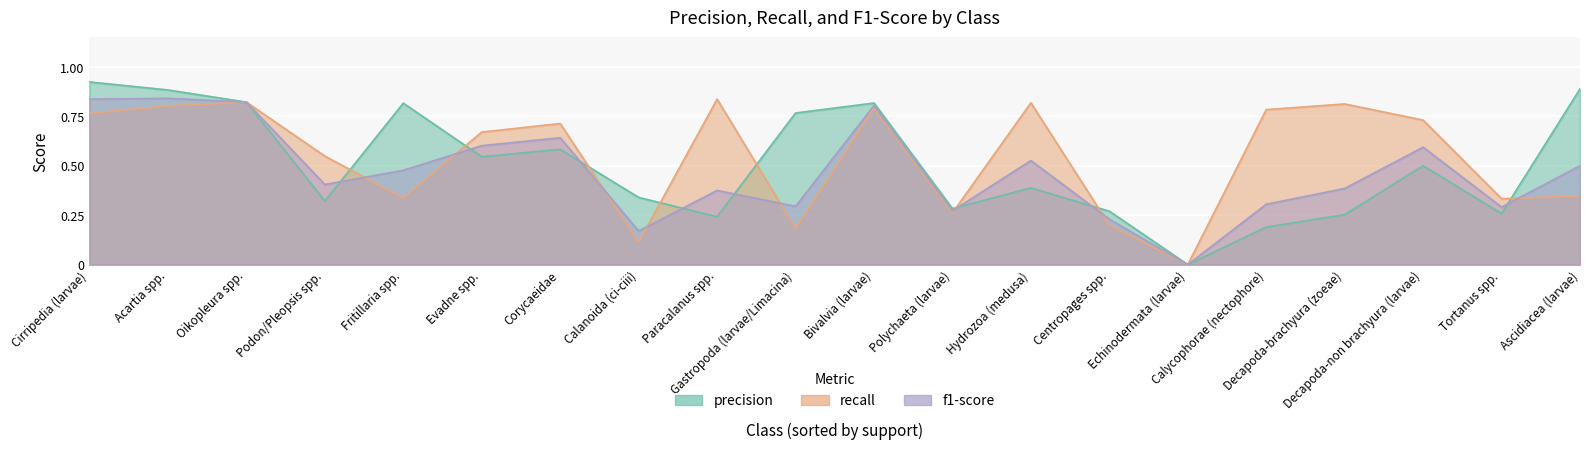

After their last crossing, which series has the higher values: recall or precision?

precision